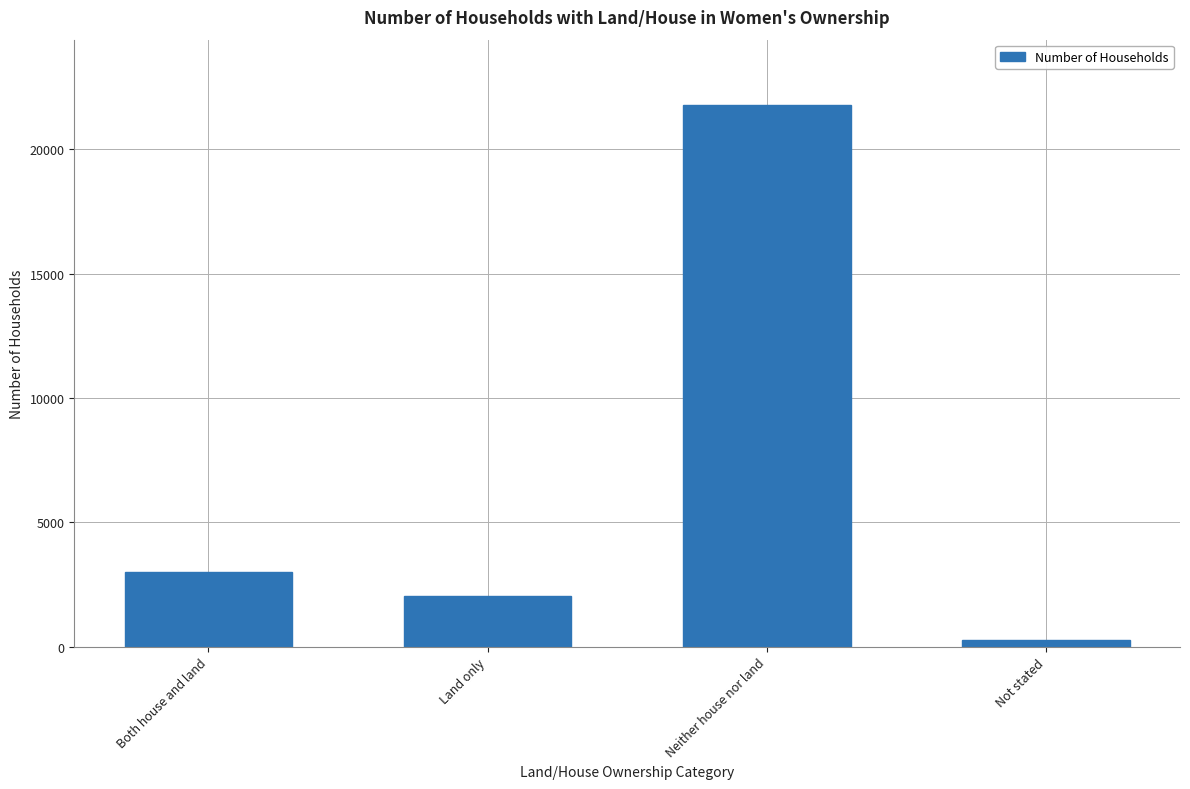

How many values are below 3013?

2